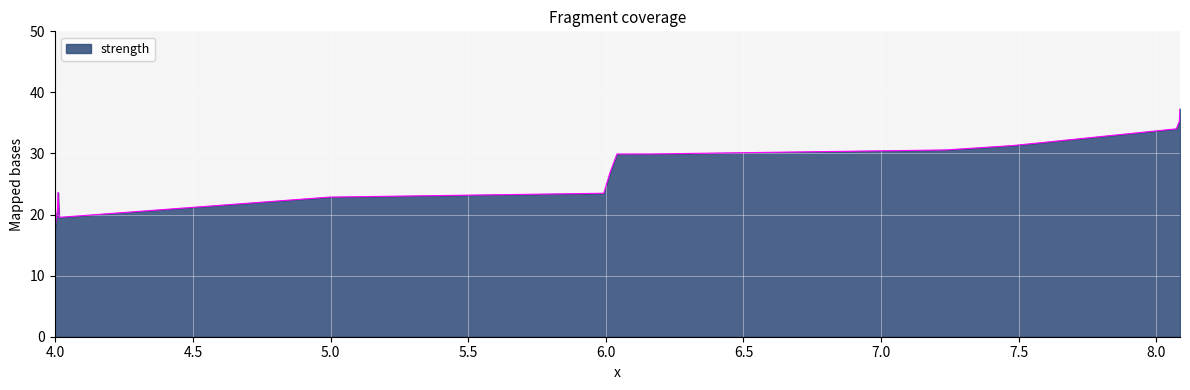

What is the difference between the maximum and minimum values?

19.9